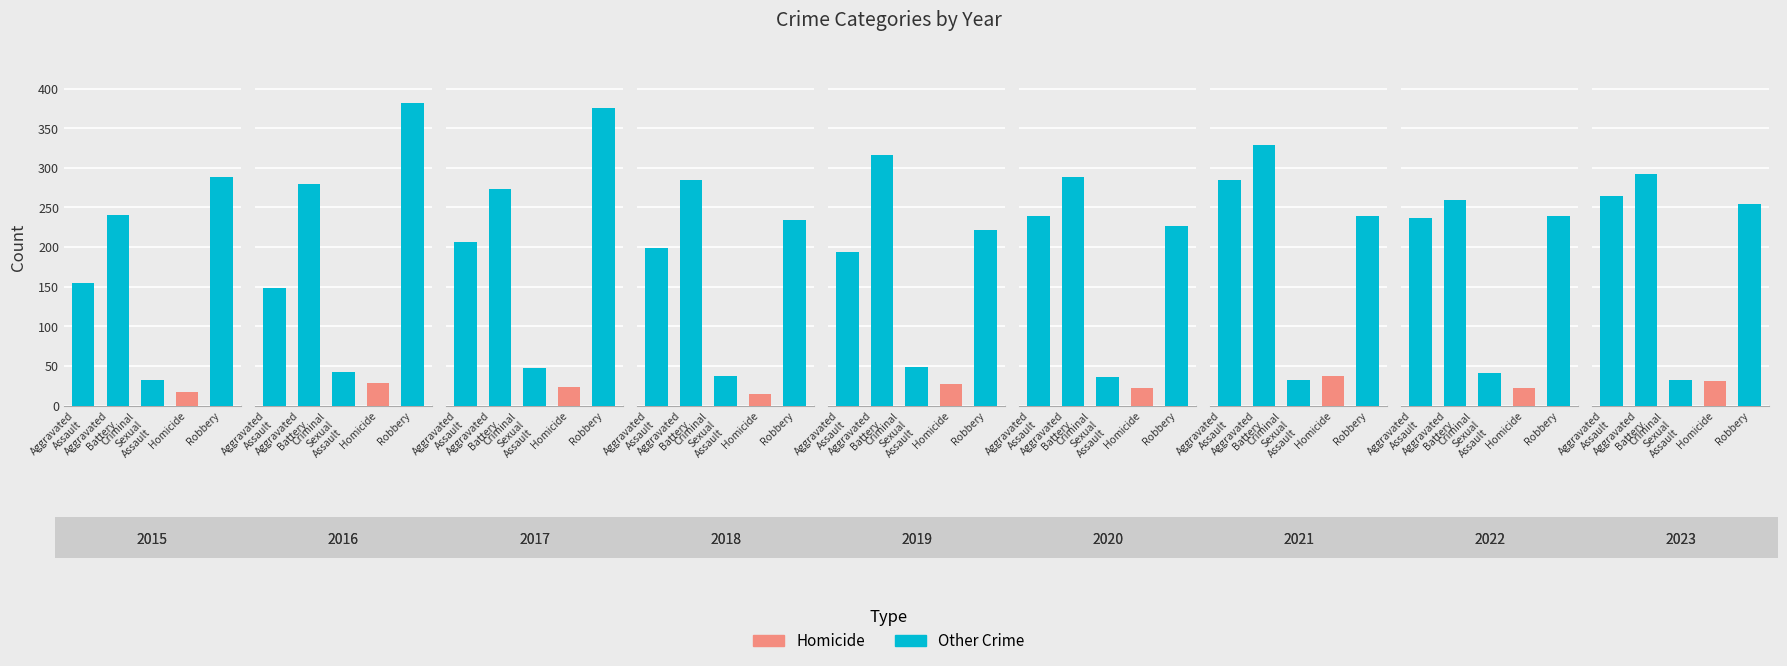

What is the sum of all Robbery values?

2460